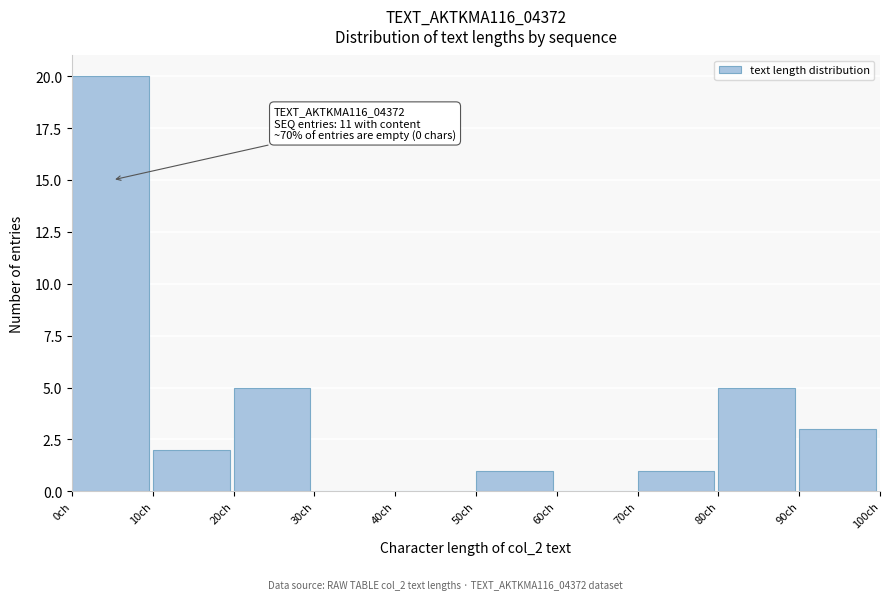

Which range on the x-axis has the tallest bar?

0 to 10